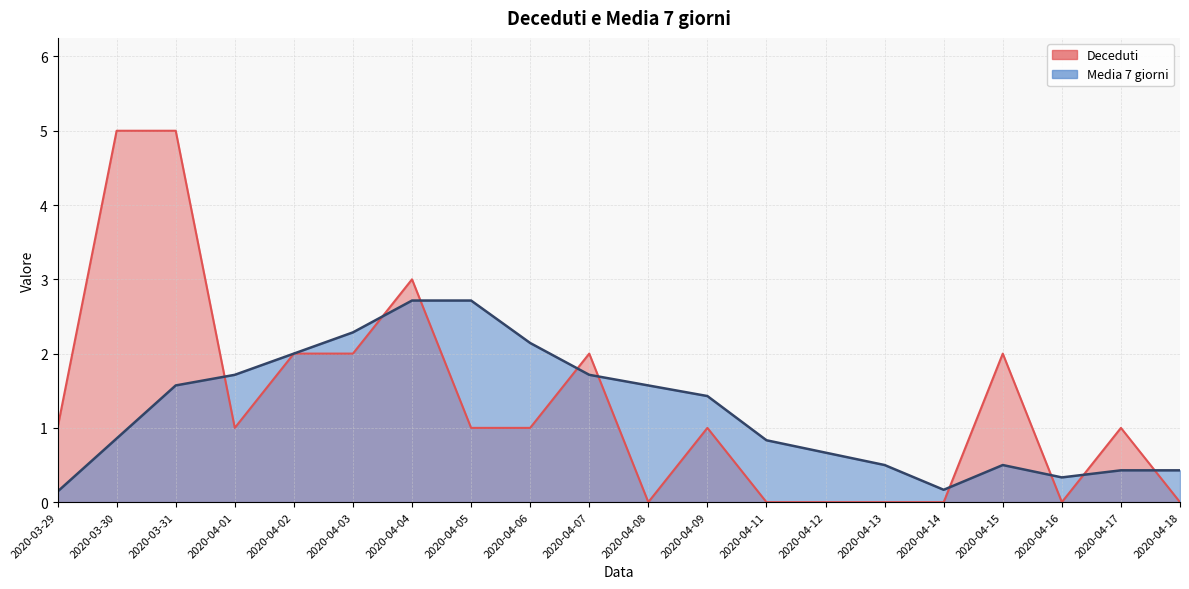

Does the chart display data point markers on the line(s)?

No